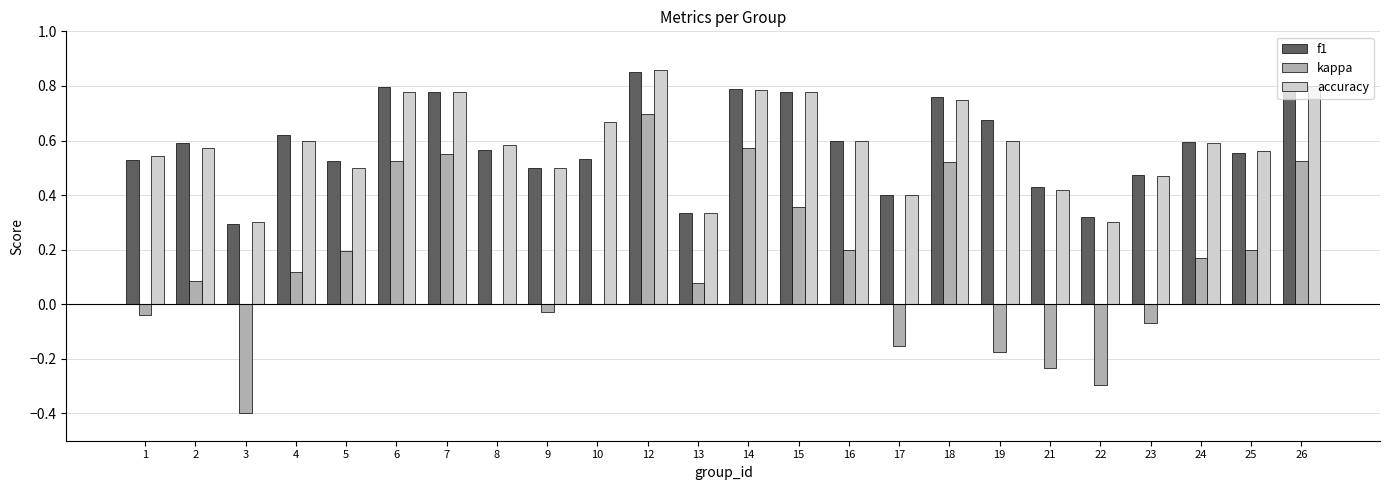

How many groups of bars are there?

24